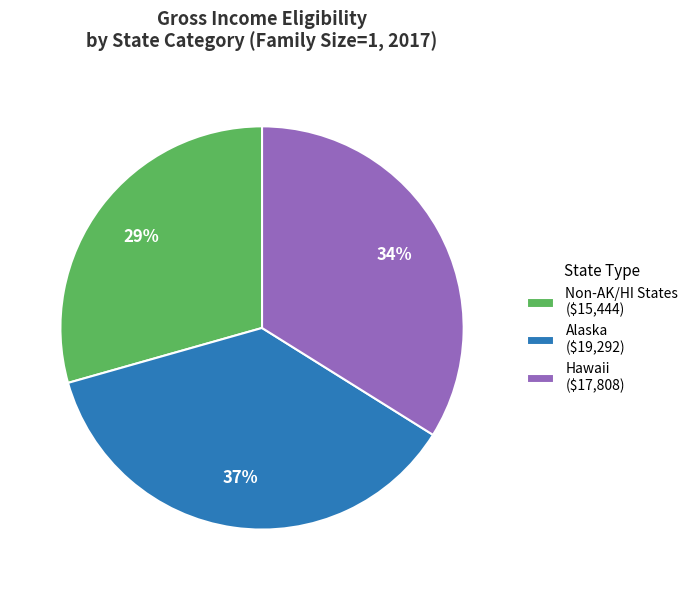

The Non-AK/HI States ($15,444) slice represents 36% of the pie. True or false?

False